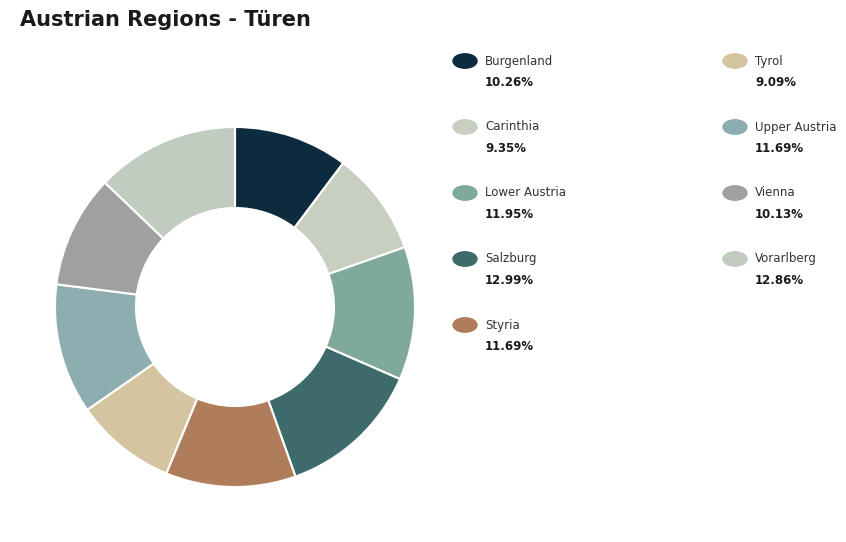

How many segments does this pie chart have?

9